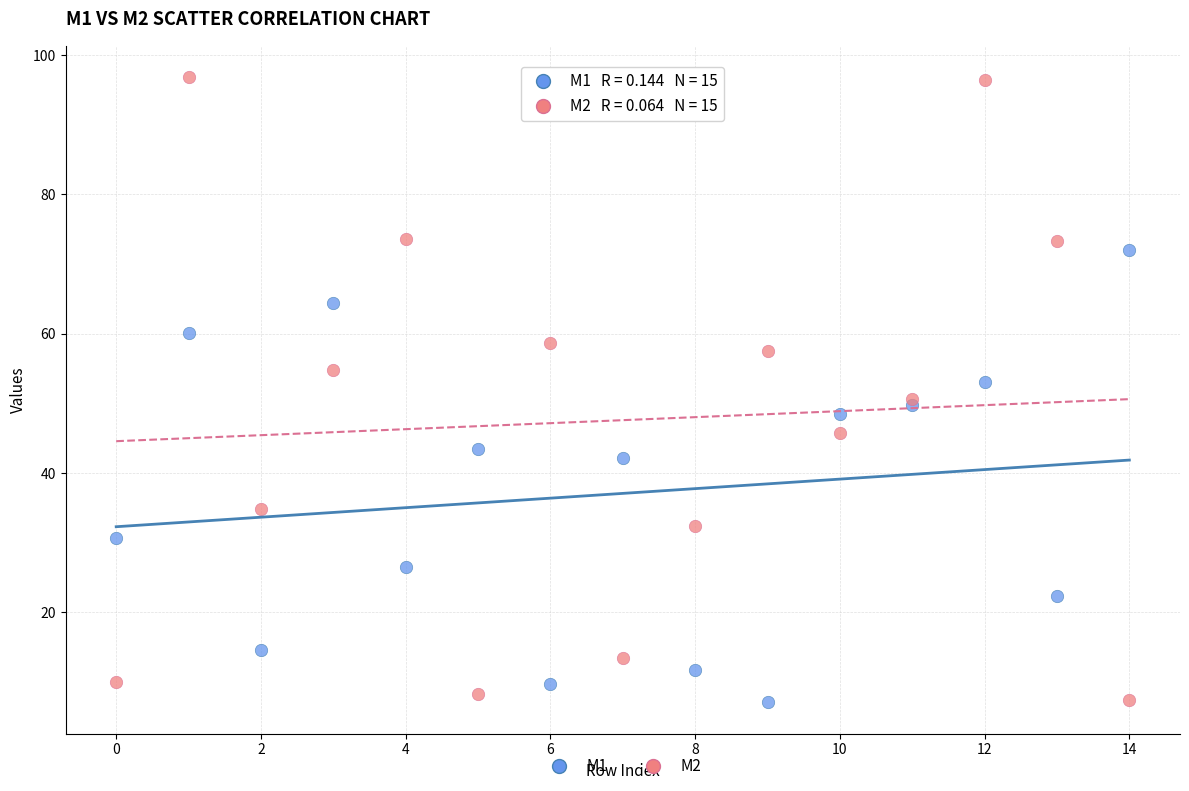

Which series has the largest Y range (max minus min)?

M2